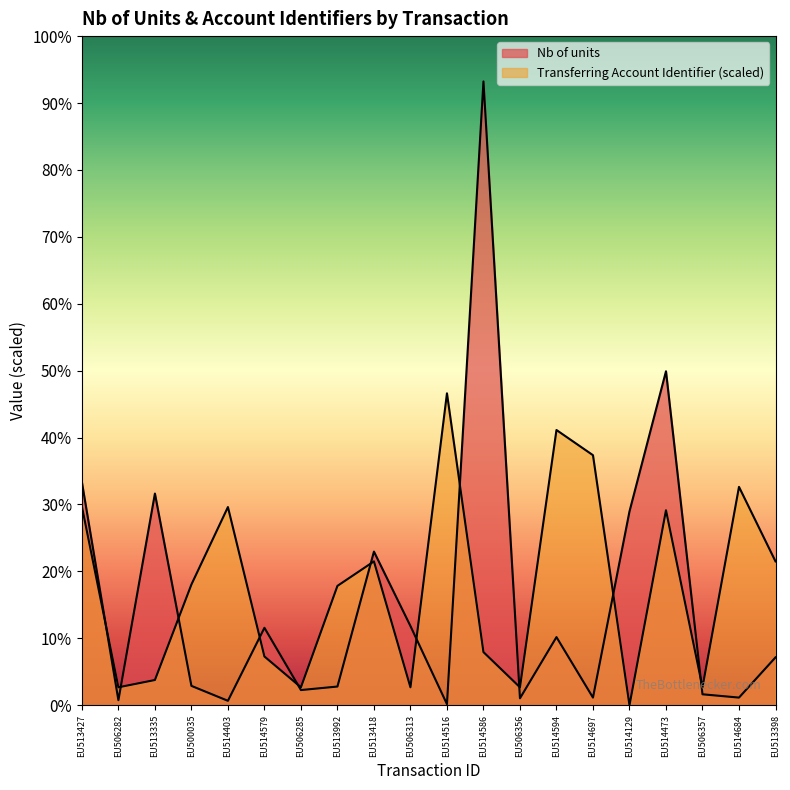

Reading left to right, list all the values displayed in this chart.

Nb of units: EU513427=100000.0	EU506282=2250.0	EU513335=94906.0	EU500035=8677.0	EU514403=1978.0	EU514579=34707.0	EU506285=6800.0	EU513992=8377.0	EU513418=68878.0	EU506313=35500.0	EU514516=484.0	EU514586=279687.0	EU506356=3100.0	EU514594=30539.0	EU514697=3419.0	EU514129=86878.0	EU514473=149736.0	EU506357=4900.0	EU514684=3419.0	EU513398=21447.0
Transferring Account Identifier: EU513427=89086.5	EU506282=8036.3	EU513335=11305.8	EU500035=54132.3	EU514403=88848.5	EU514579=21849.7	EU506285=8036.3	EU513992=53508.0	EU513418=64491.1	EU506313=8036.3	EU514516=139843.5	EU514586=23823.1	EU506356=8036.3	EU514594=123395.4	EU514697=112100.2	EU514129=0.0	EU514473=87420.0	EU506357=8036.3	EU514684=97895.2	EU513398=64491.1